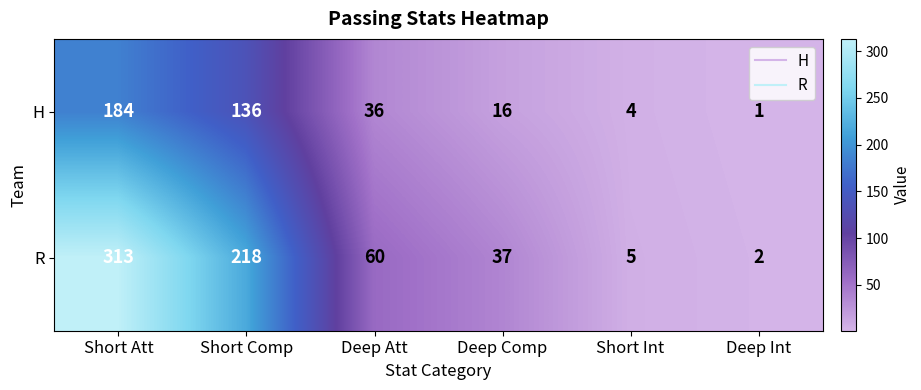

Where is H nearest to the value 92?

Short Comp